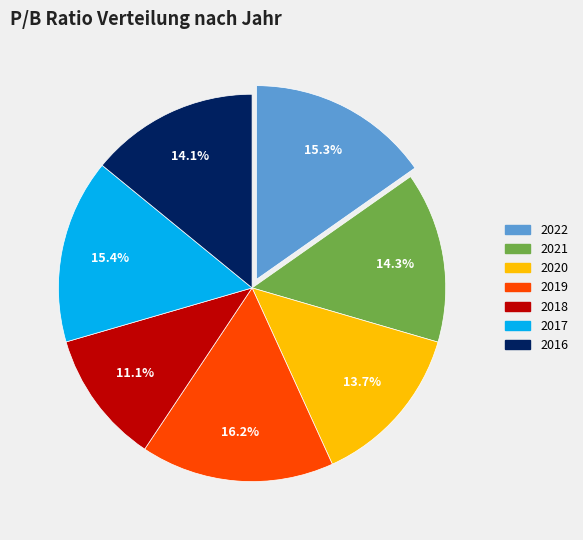

To the nearest percent, what is the combined percentage of 2020 and 2017?

29%